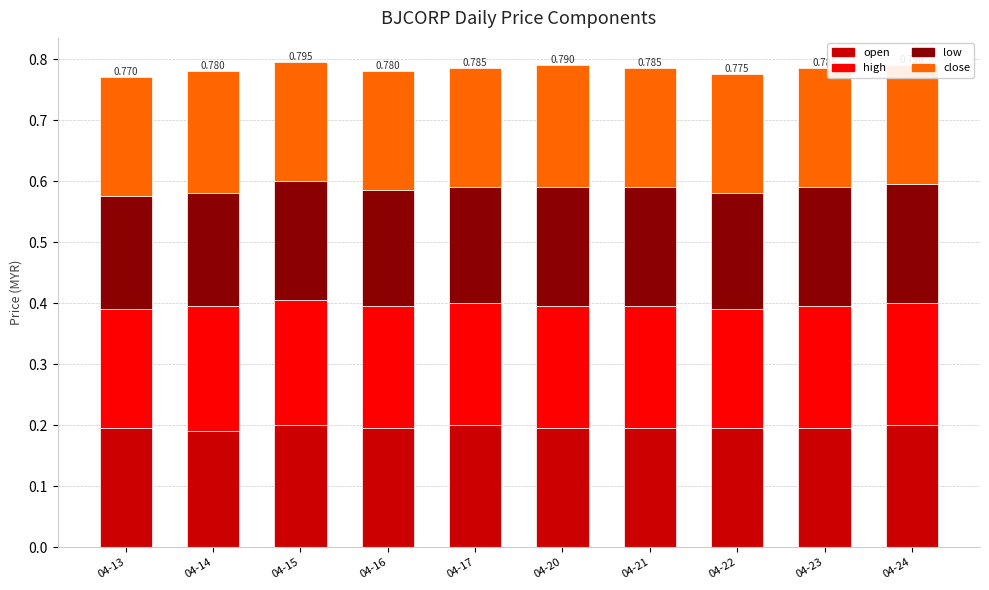

The value of close at 04-15 is 0.1. True or false?

False